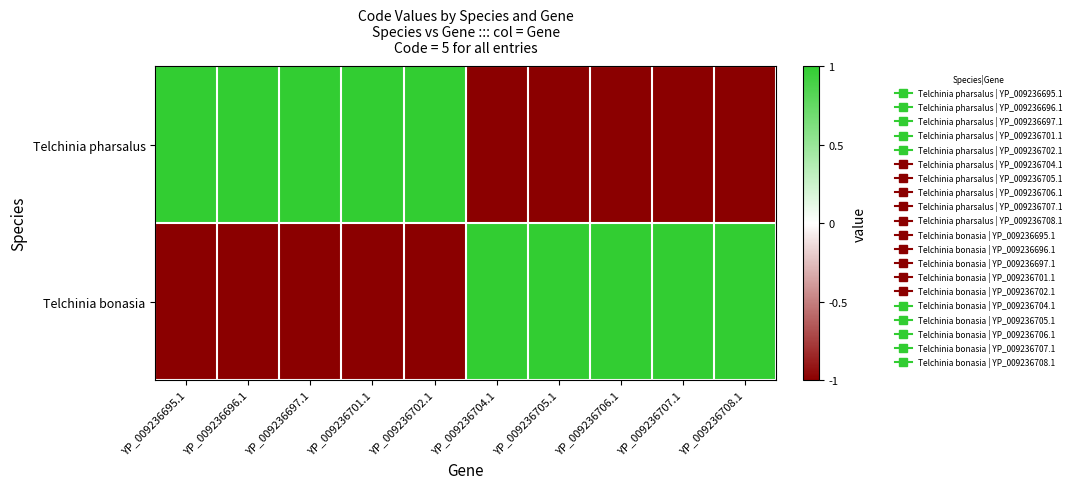

Which series has the largest range (max minus min)?

Telchinia pharsalus